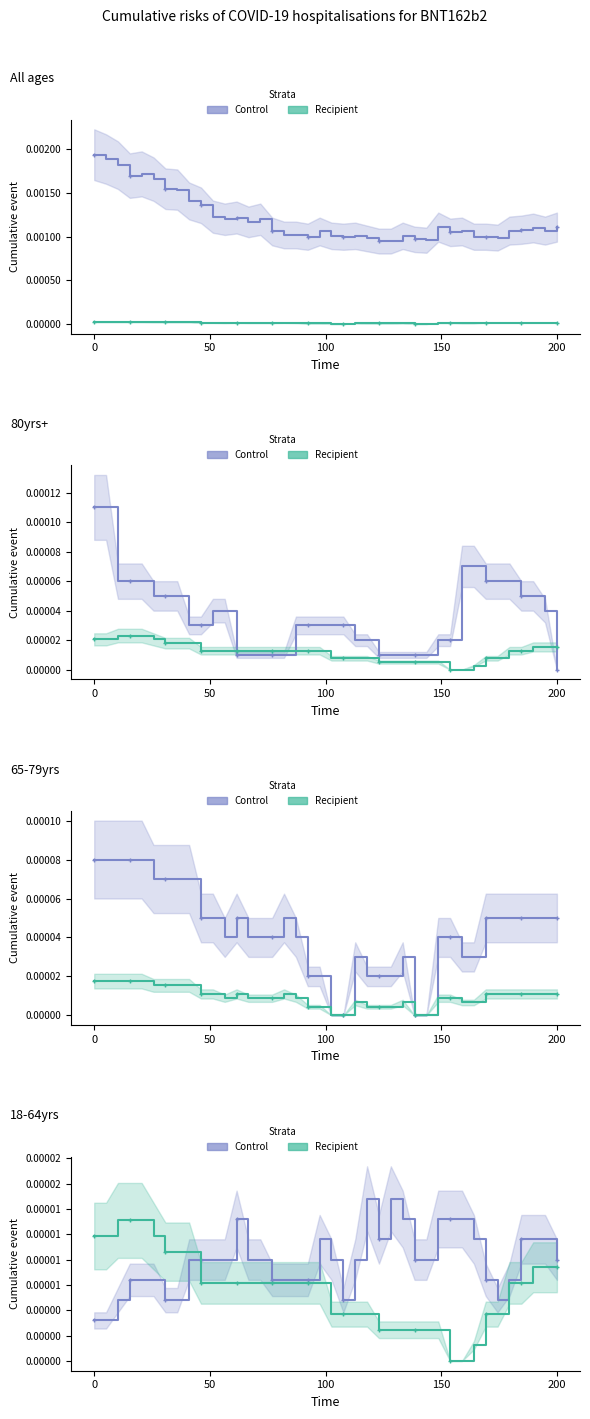

Rank the series by their maximum value, from lowest to highest.

Recipient, Control